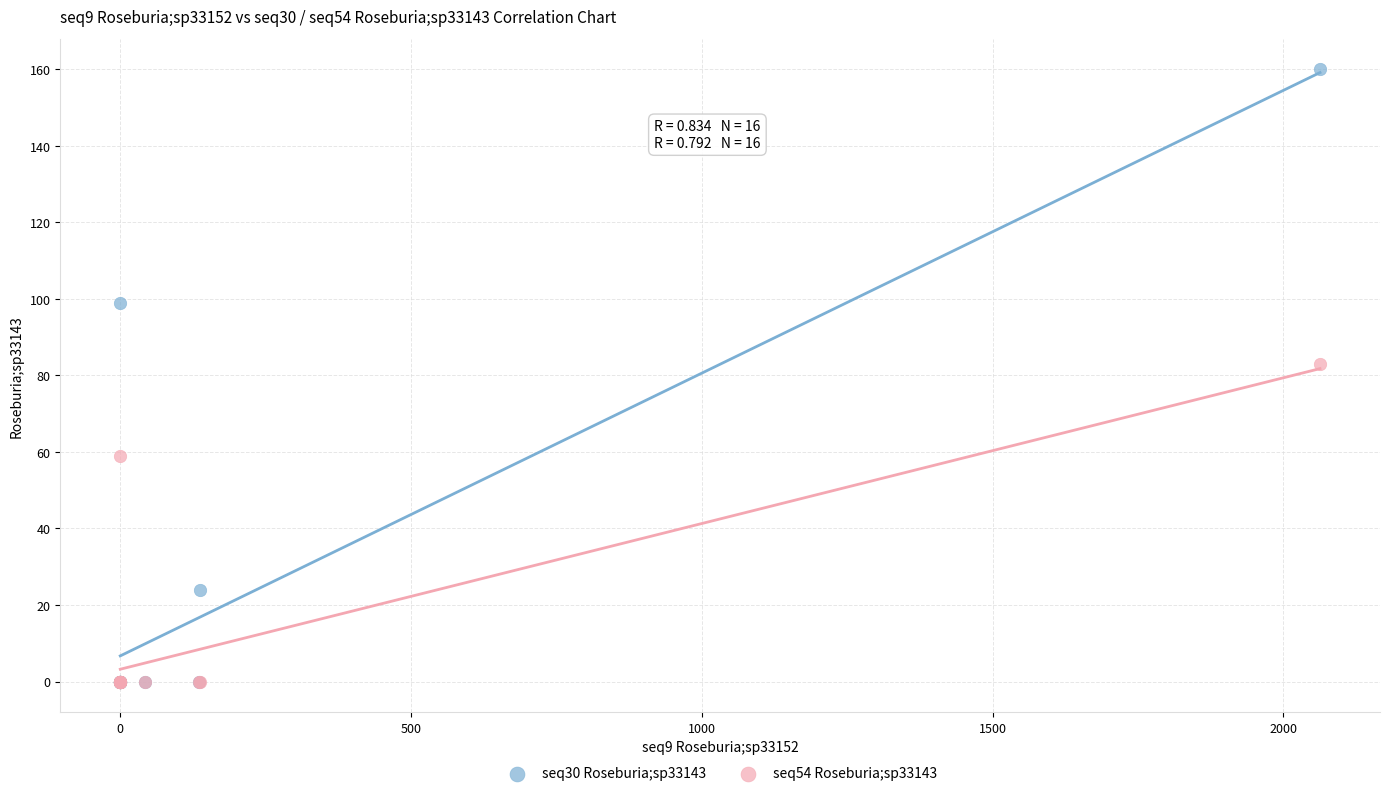

Across all series, what Y value is closest to 80?

83